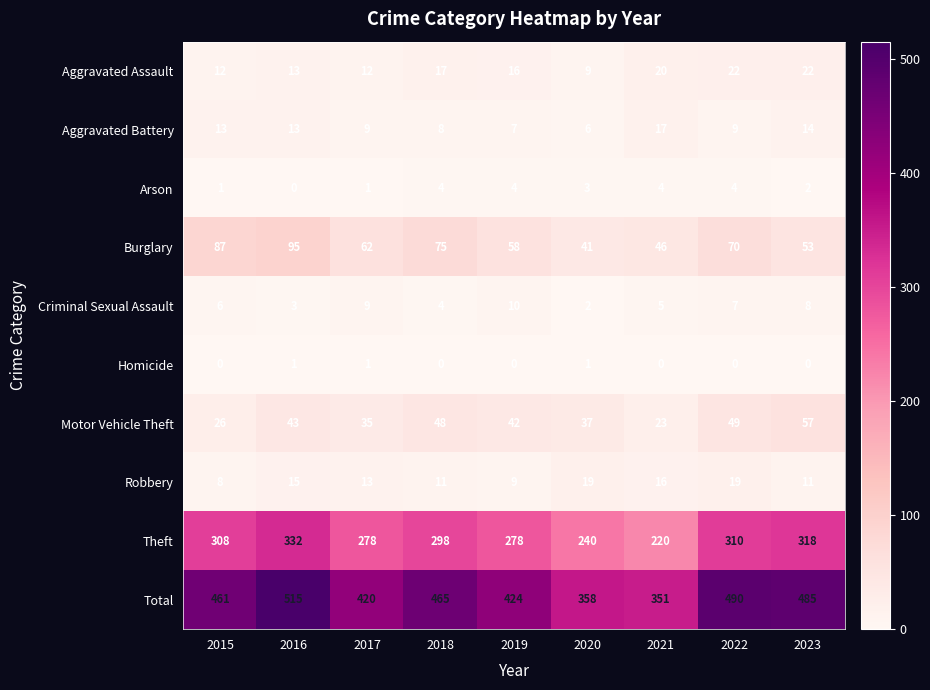

What is the difference between the highest and lowest values at 2018?

465